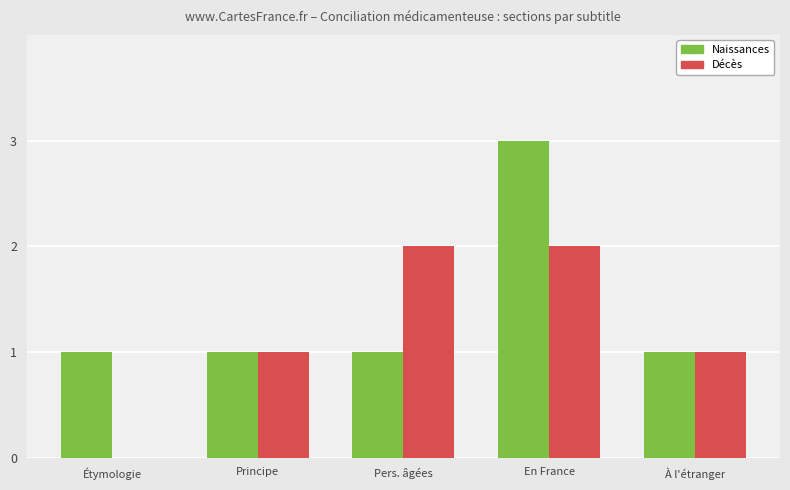

Reading right to left, what are all the values shown in this chart?

Naissances: À l'étranger=1	En France=3	Pers. âgées=1	Principe=1	Étymologie=1
Décès: À l'étranger=1	En France=2	Pers. âgées=2	Principe=1	Étymologie=0